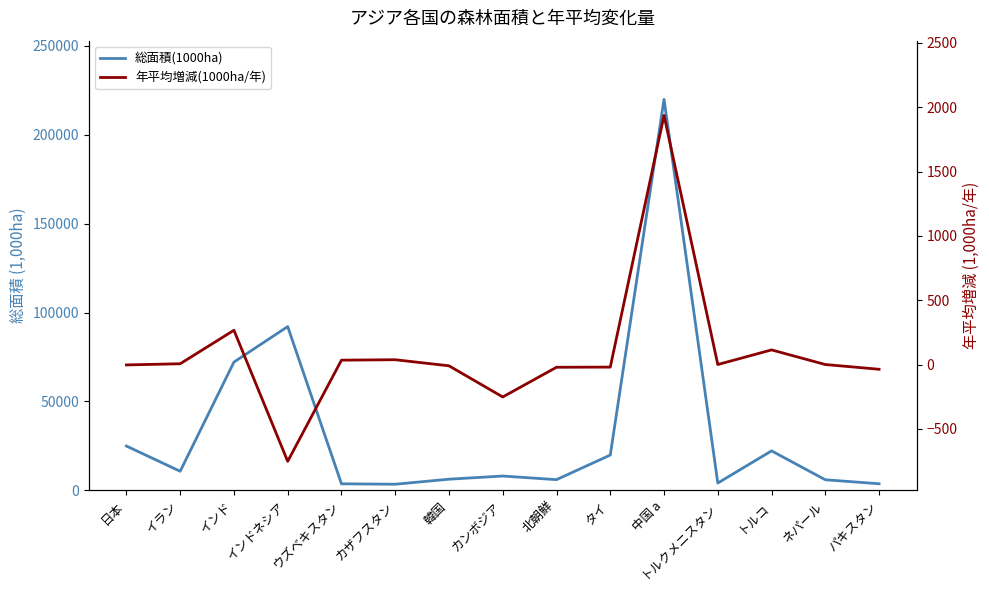

Reading right to left, transcribe all the data shown in this chart.

総面積(1000ha): 3726.0	5962.0	22220.0	4127.0	219978.0	19873.0	6030.0	8068.0	6287.0	3455.0	3690.0	92133.0	72160.0	10752.0	24935.0
年平均増減(1000ha/年): -36.8	0.0	113.7	0.0	1936.8	-20.0	-21.2	-252.1	-10.0	37.3	34.0	-752.6	266.4	6.0	-3.1